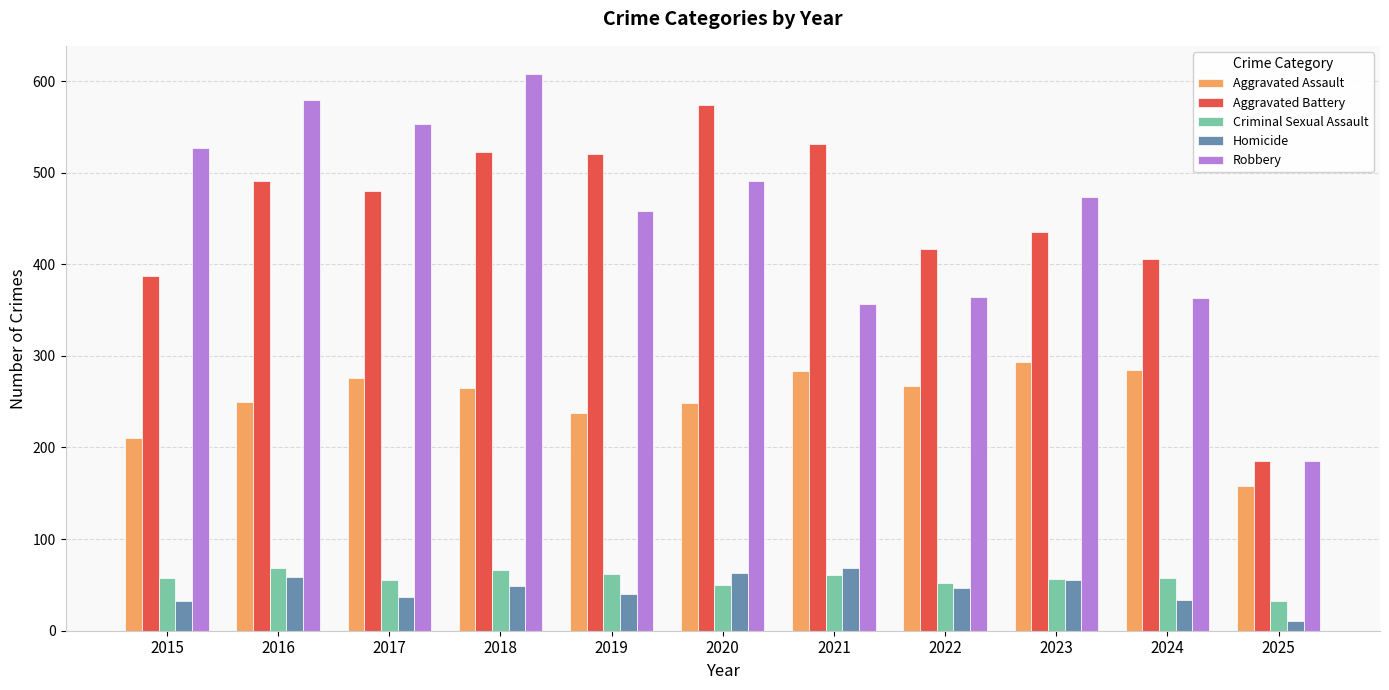

Where does the Aggravated Assault series first go above 265?

2017